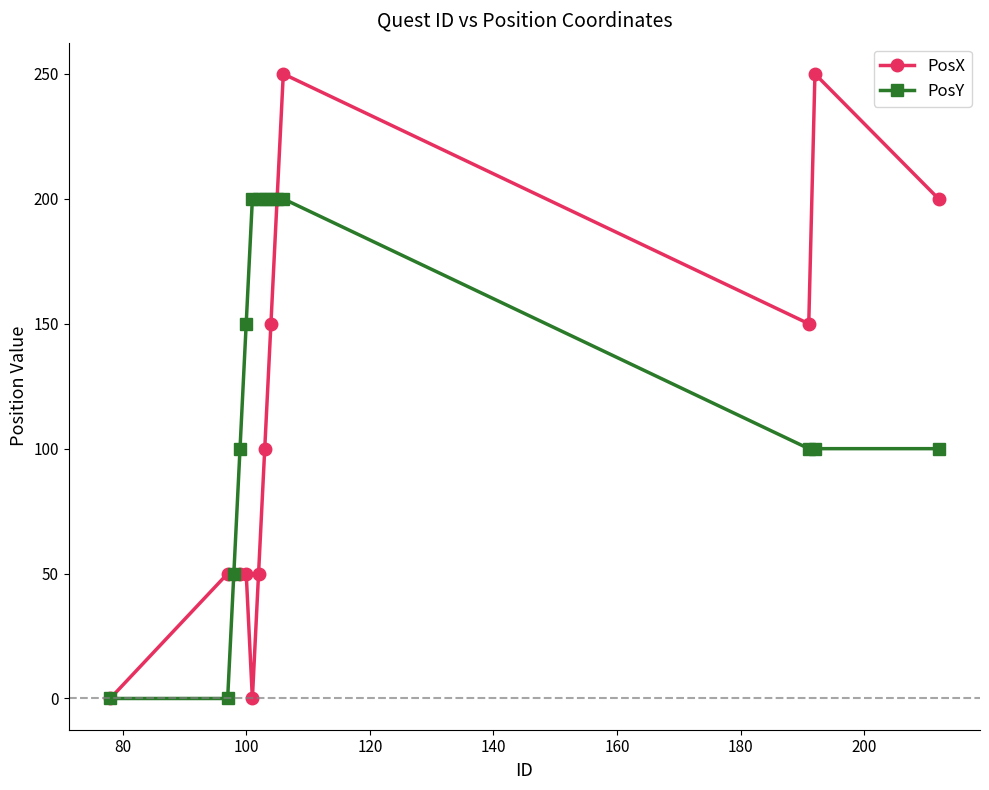

List the series in order of their overall mean, highest first.

PosY, PosX